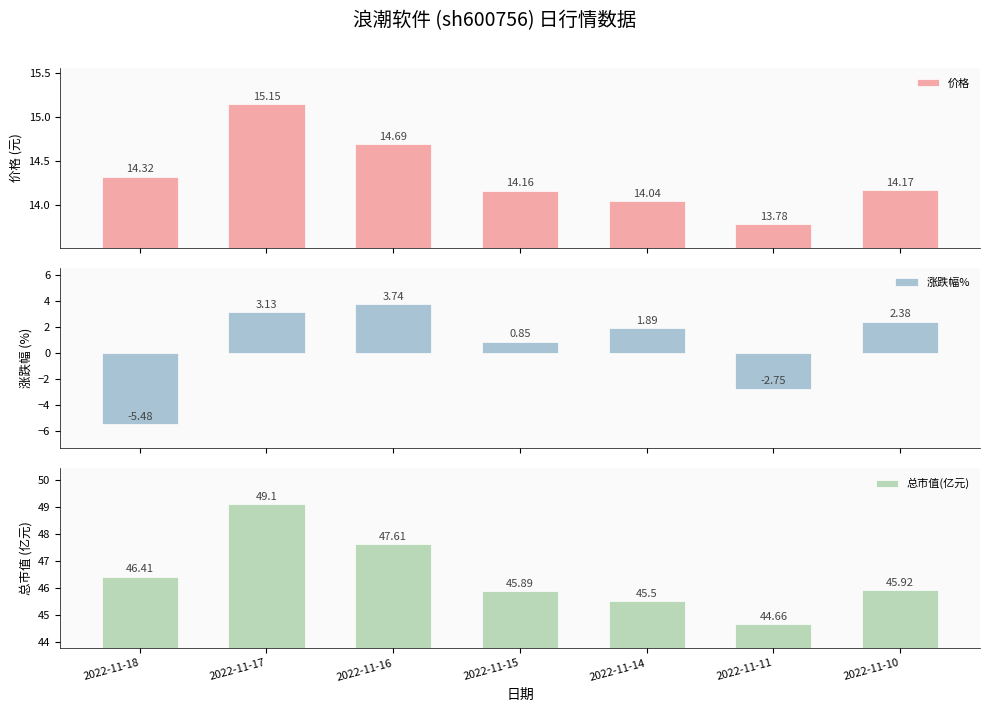

What is the maximum value shown in the chart?

49.1